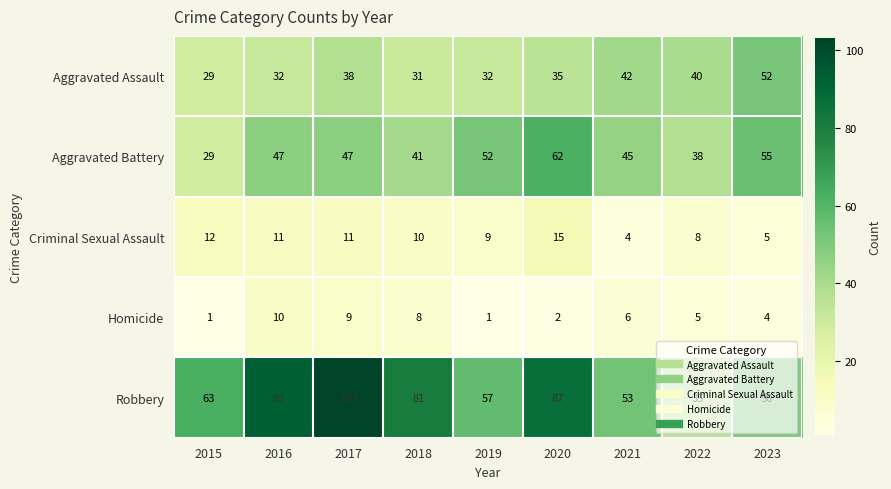

Read the Aggravated Battery value at 2018, to the nearest 5.

40